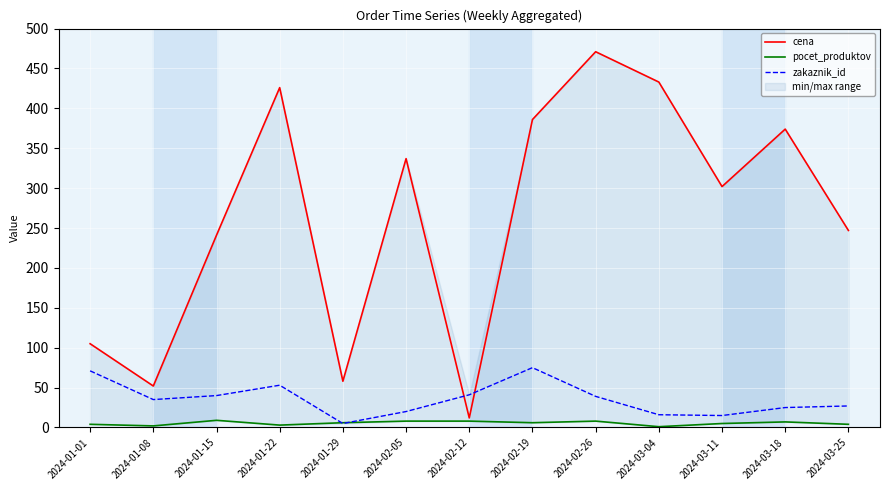

Count the number of categories in the chart.

13